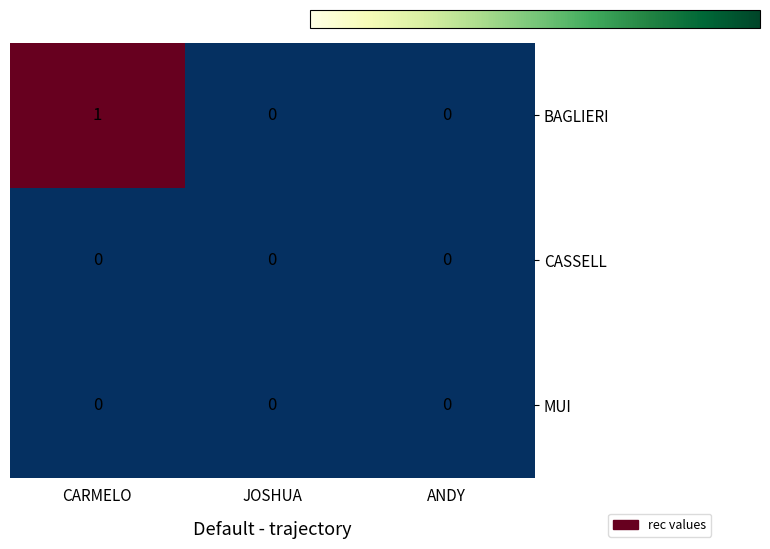

The value of CASSELL at ANDY is 0. True or false?

True